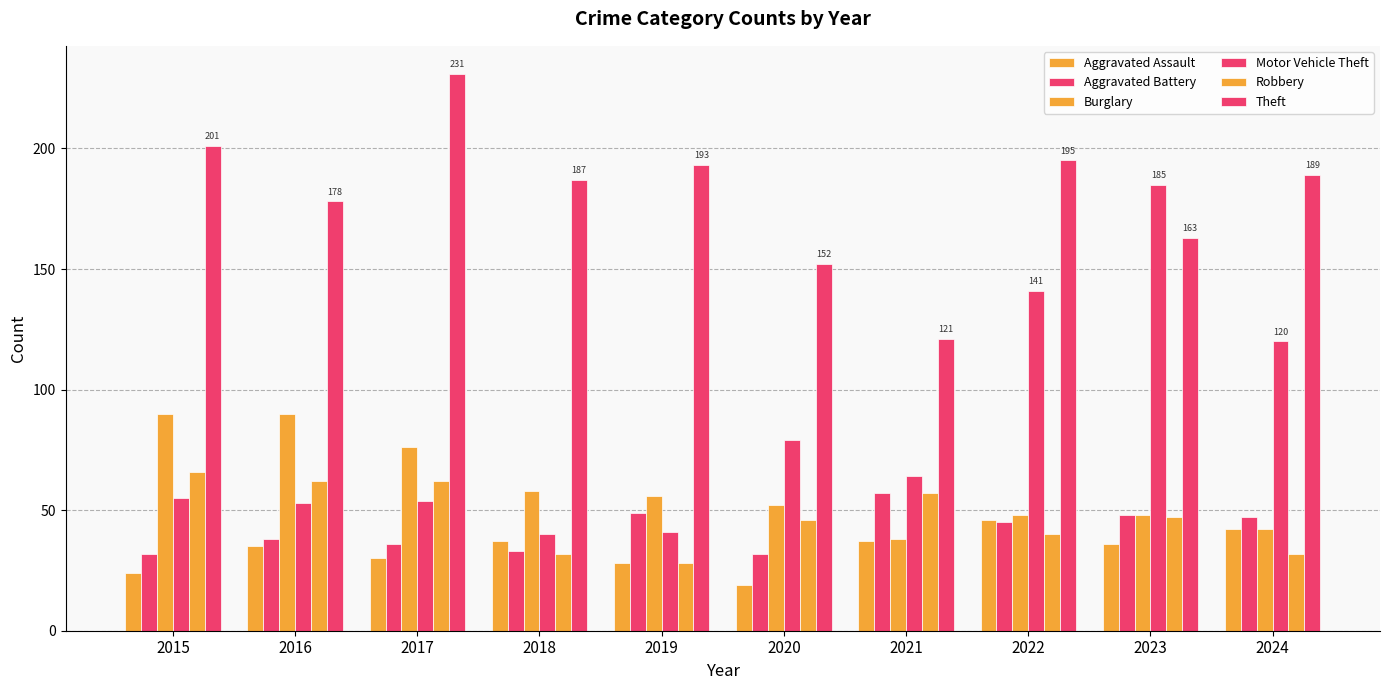

What is the spread (max minus min) of values at 2022?

155